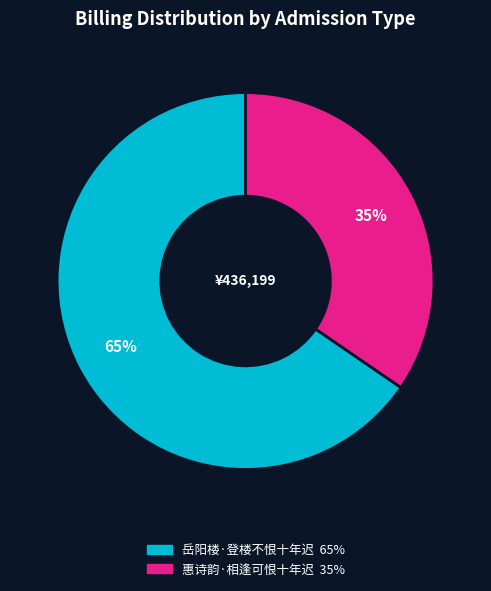

What is the ratio of the value at 惠诗韵·相逢可恨十年迟 to the value at 岳阳楼·登楼不恨十年迟?

0.5